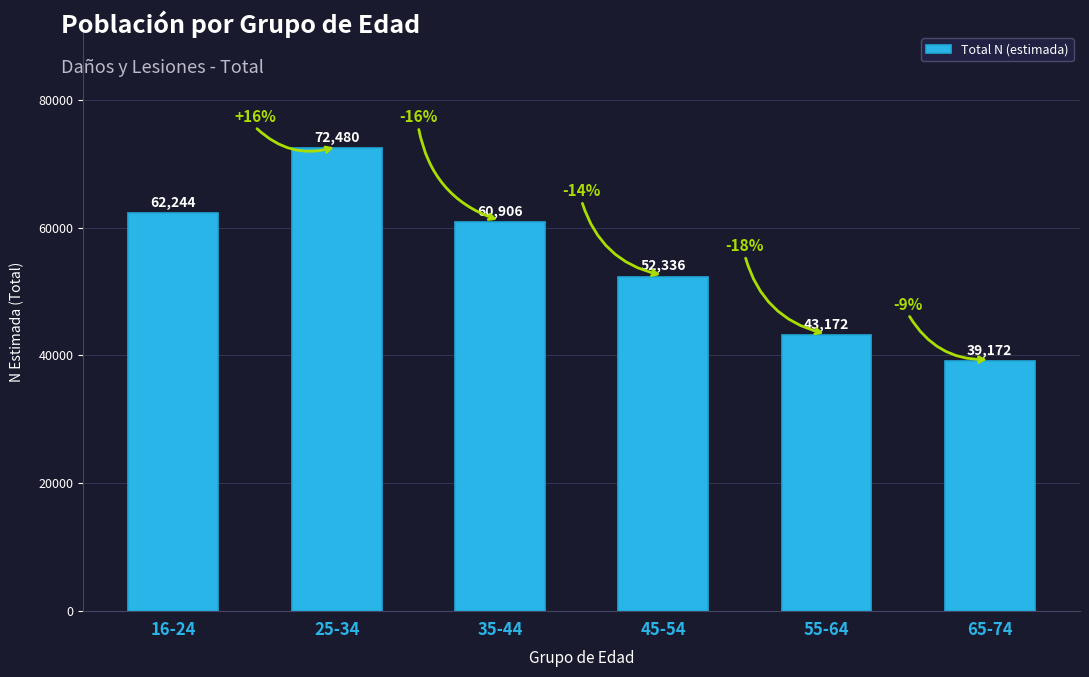

Reading left to right, transcribe all the data shown in this chart.

16-24=62244	25-34=72480	35-44=60906	45-54=52336	55-64=43172	65-74=39172